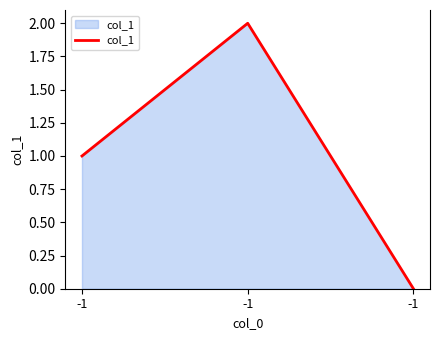

Does the chart have visible grid lines?

No